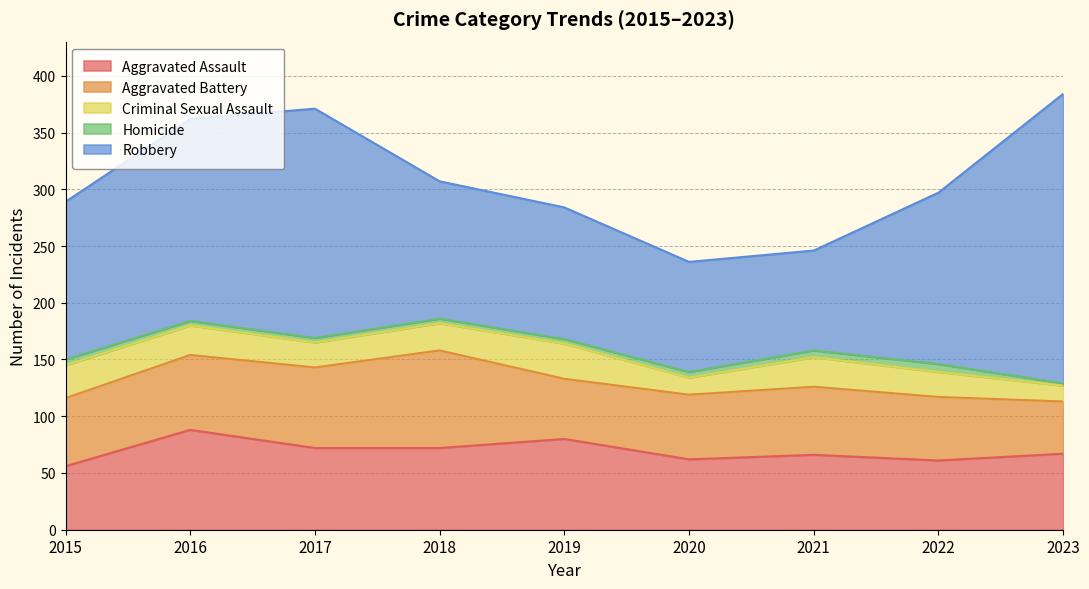

What is the difference between the highest and lowest values at 2021?

82